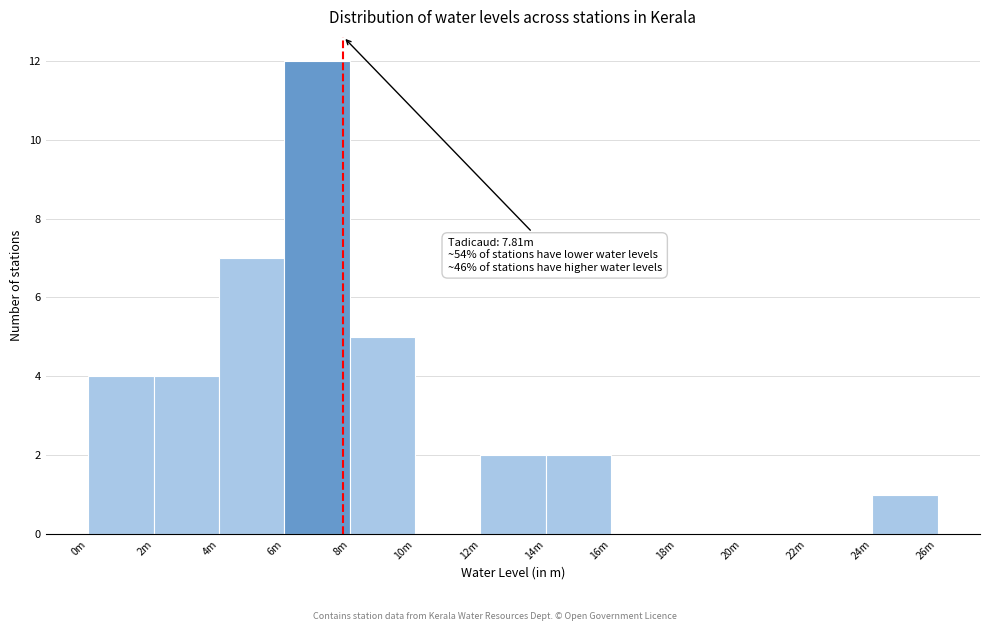

Reading left to right, transcribe all the data shown in this chart.

0m=4	2m=4	4m=7	6m=12	8m=5	10m=0	12m=2	14m=2	16m=0	18m=0	20m=0	22m=0	24m=1